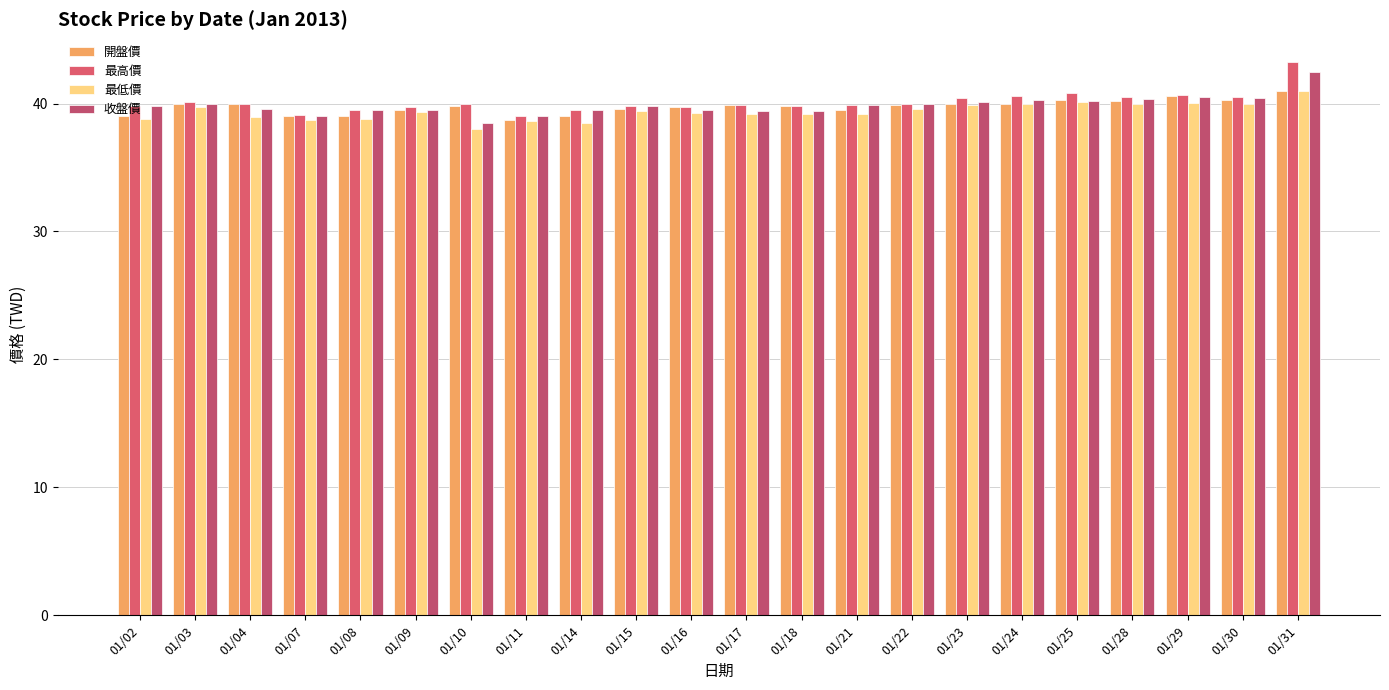

What is the minimum value shown in the chart?

38.0